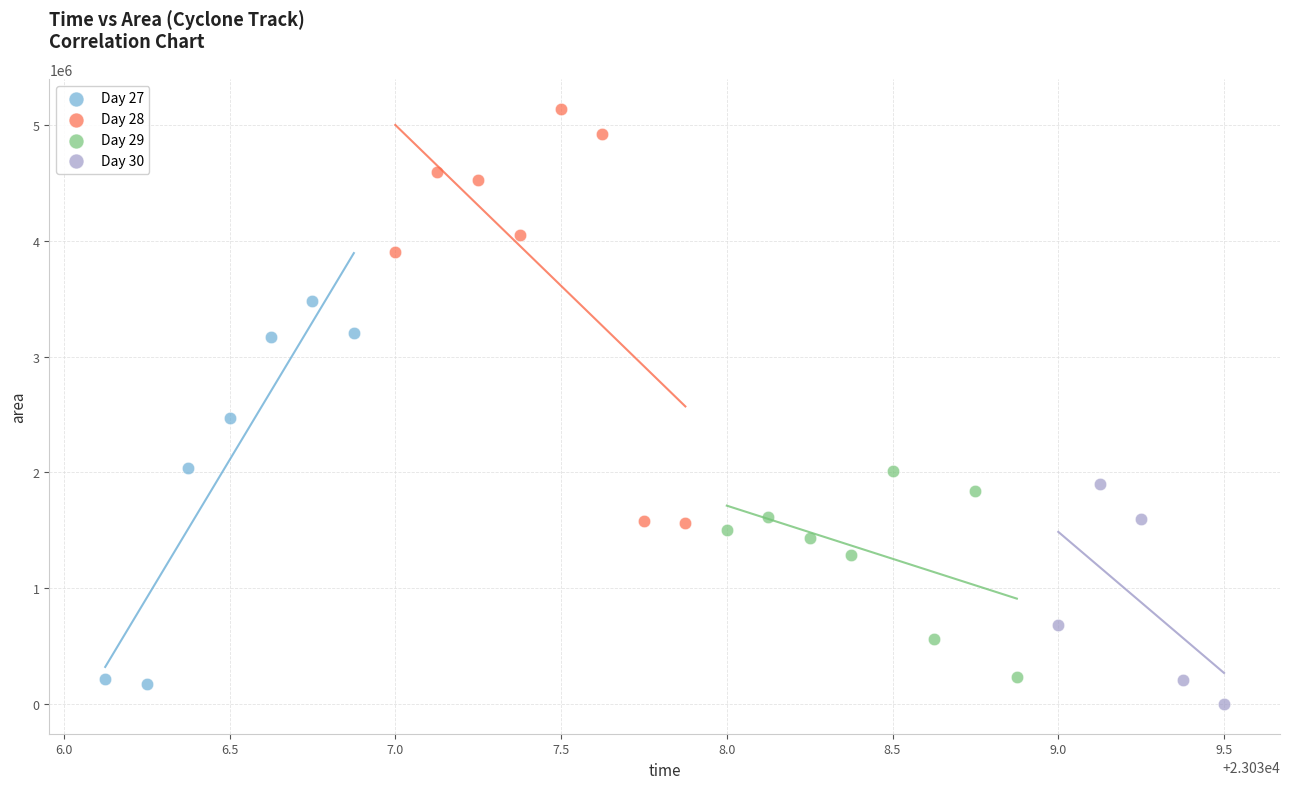

Which series has the widest spread of Y values?

Day 28